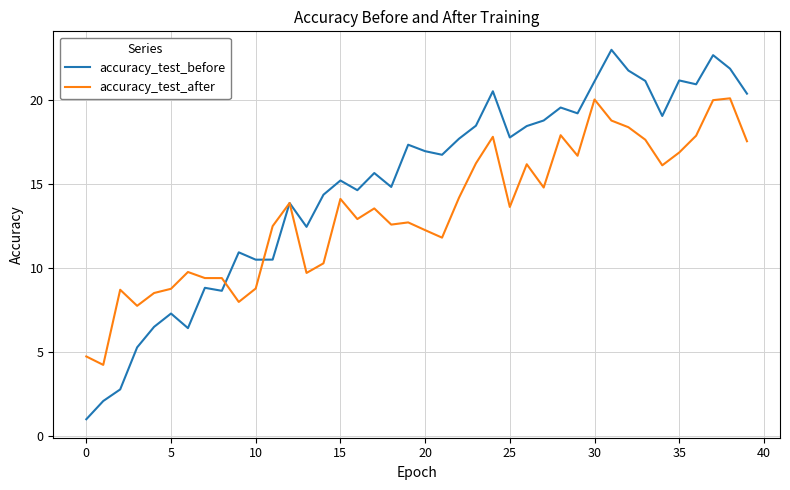

Which series has the widest spread of values?

accuracy_test_before